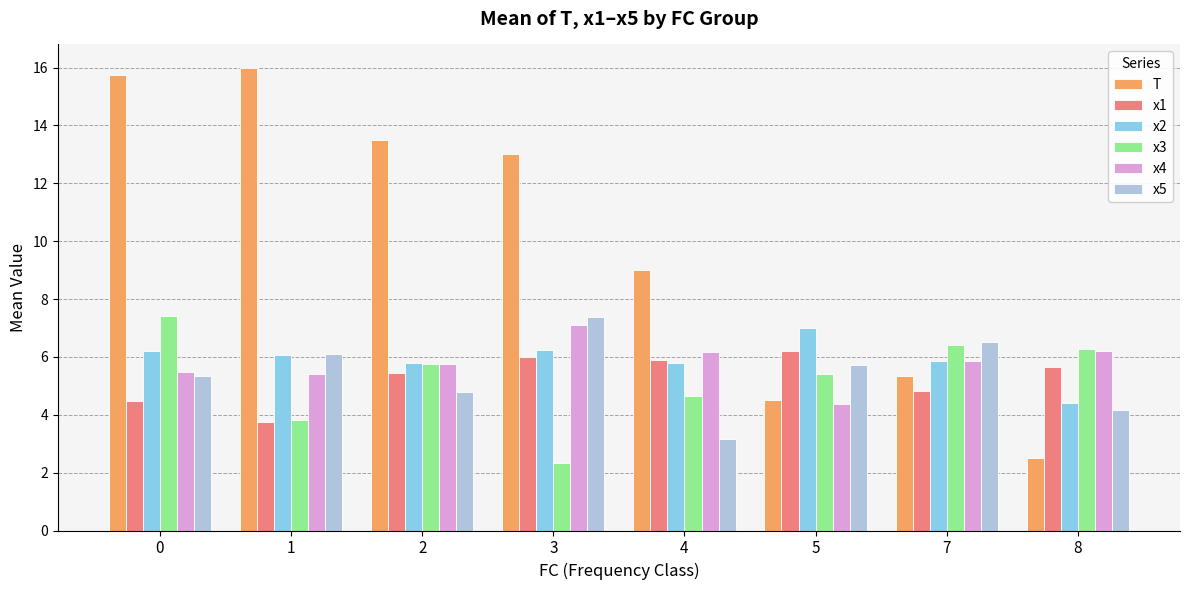

What is the sum of the x2 values at 2 and 8?

10.2